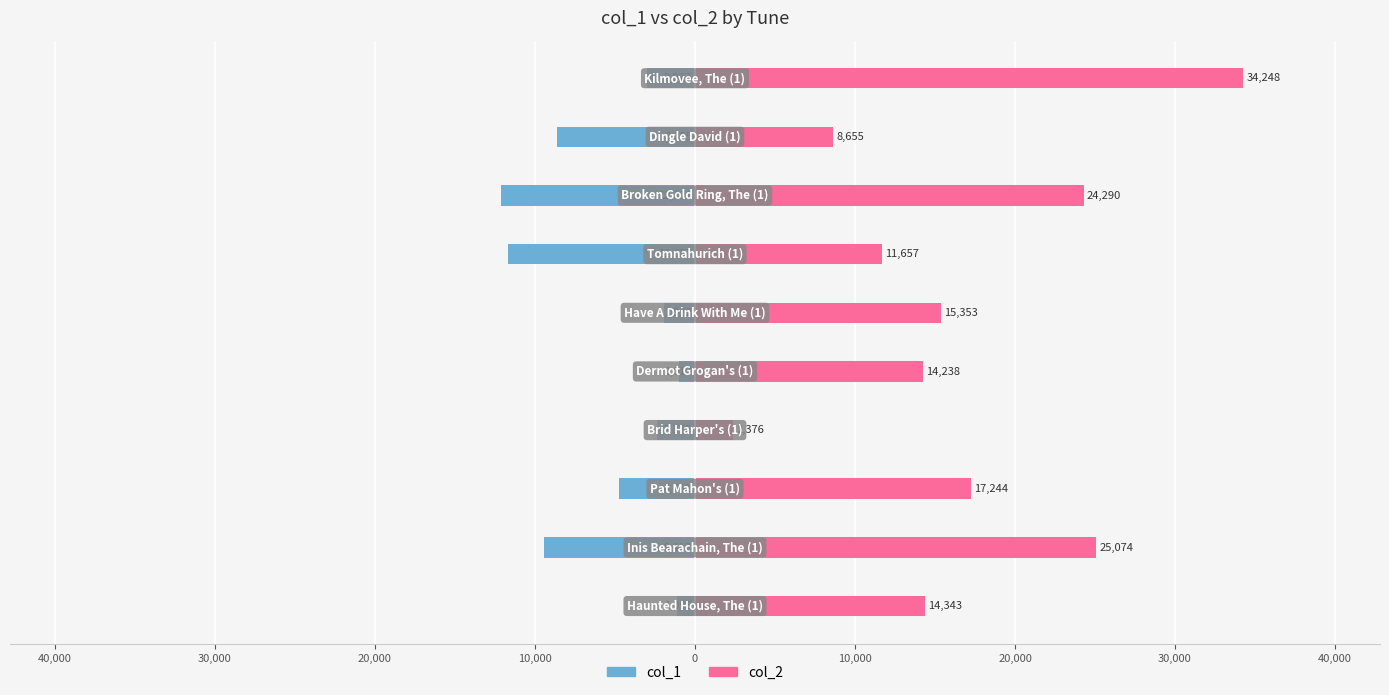

Is it true that col_1 equals -1017 at 10,000?

True